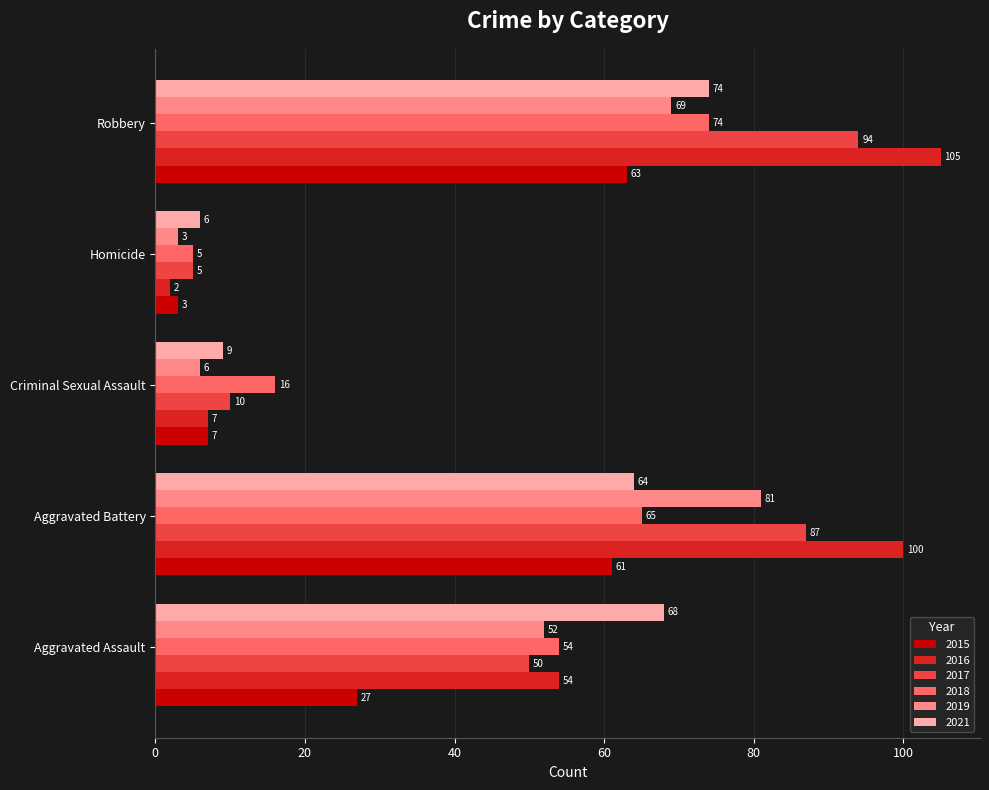

What value does the 2015 series have at Aggravated Assault?

27